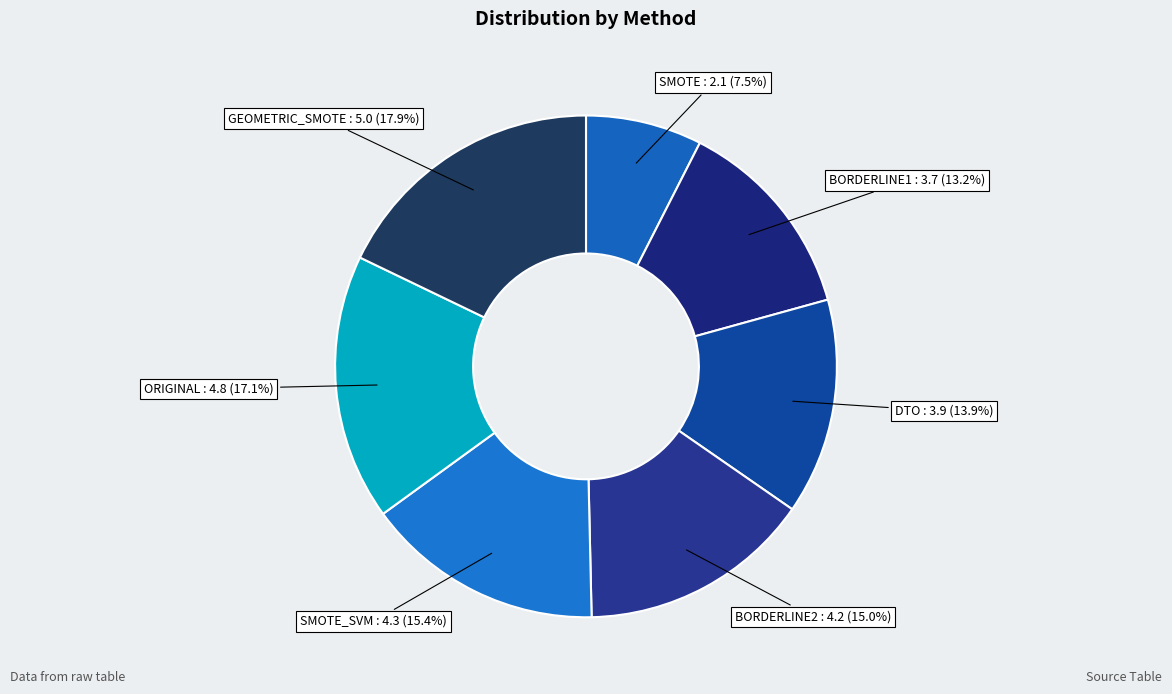

Which slice is the largest?

GEOMETRIC_SMOTE : 5.0